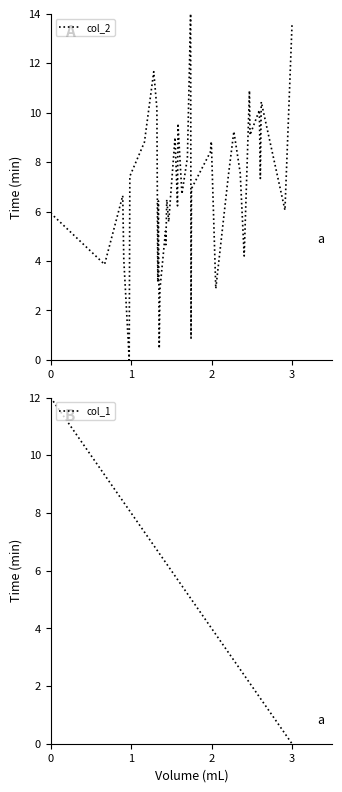

The col_1 series shows 10.4 at 9. True or false?

False